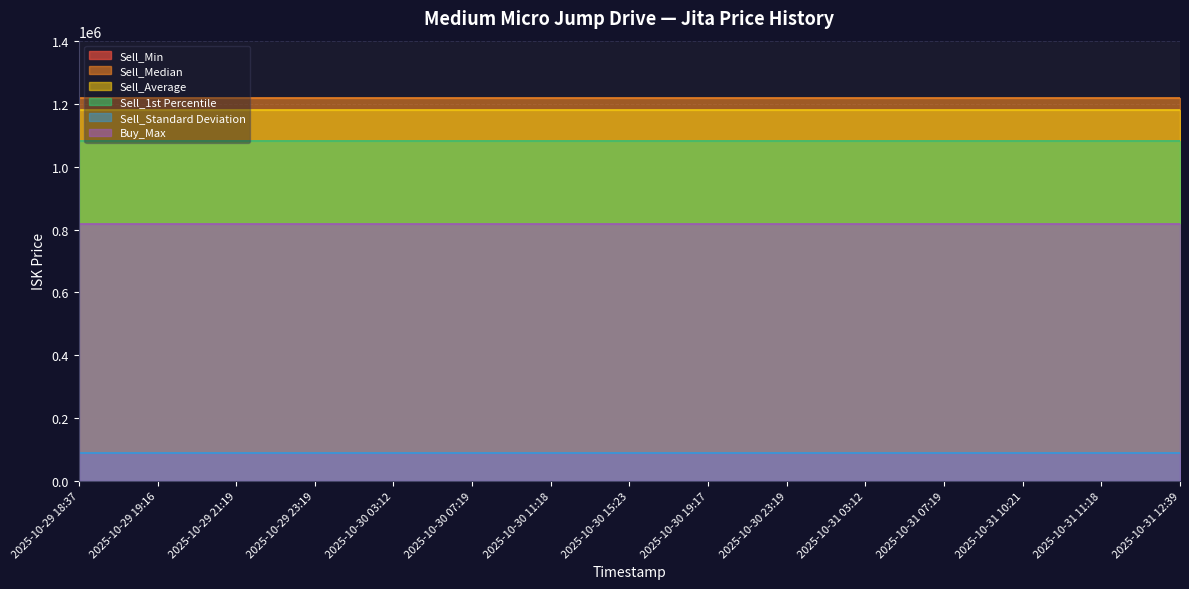

At which label is Sell_Standard Deviation closest to 89312?

2025-10-29 18:37